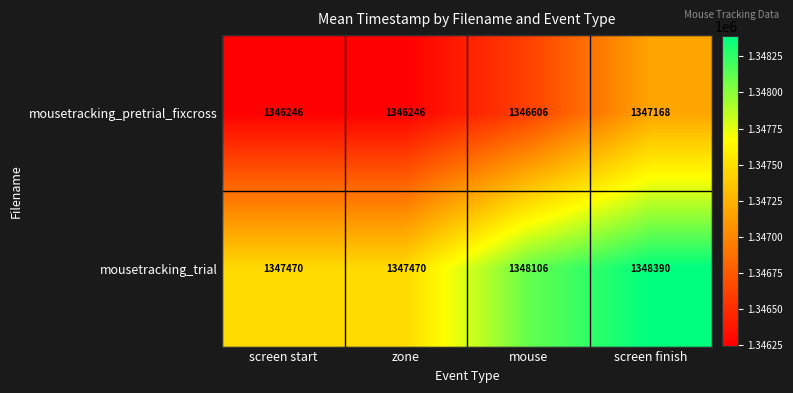

True or false: mousetracking_trial has a value of 765142 at mouse.

False